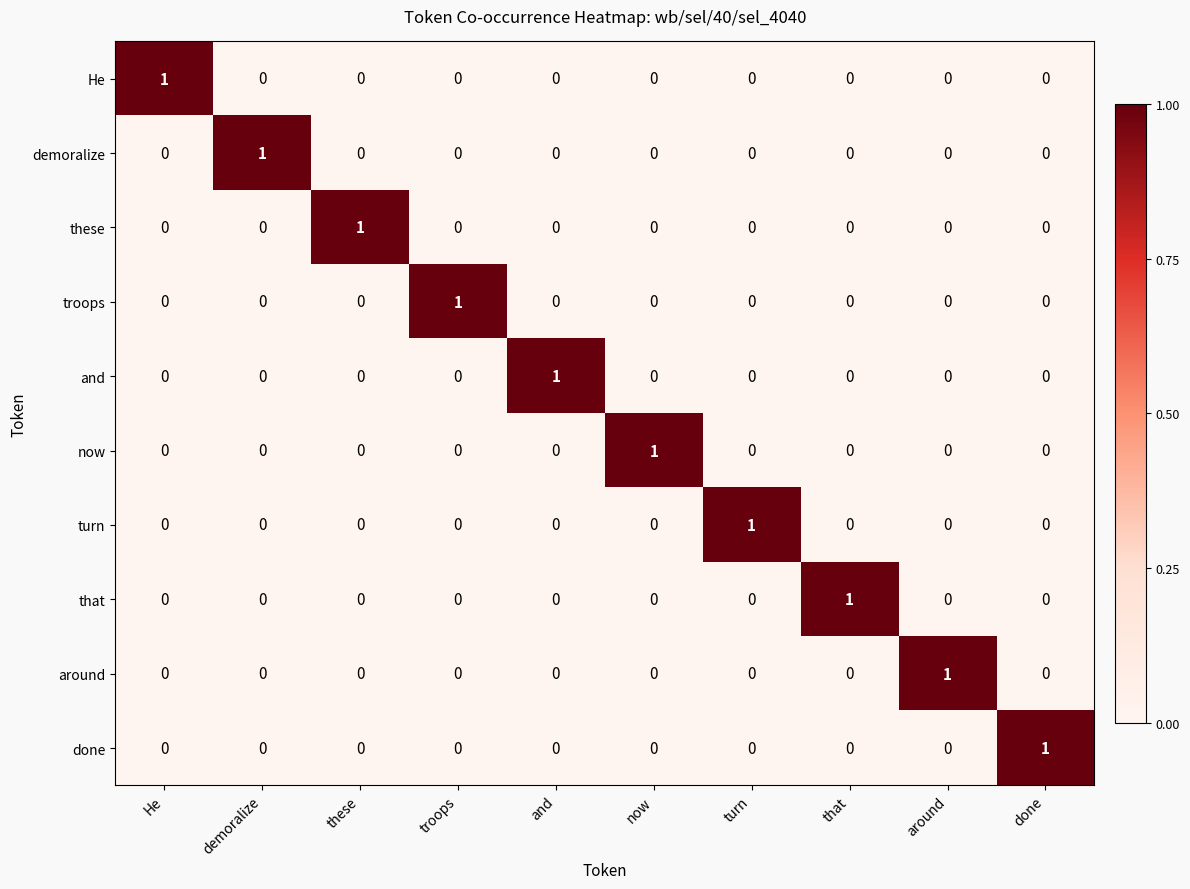

Count the number of data series in this chart.

10